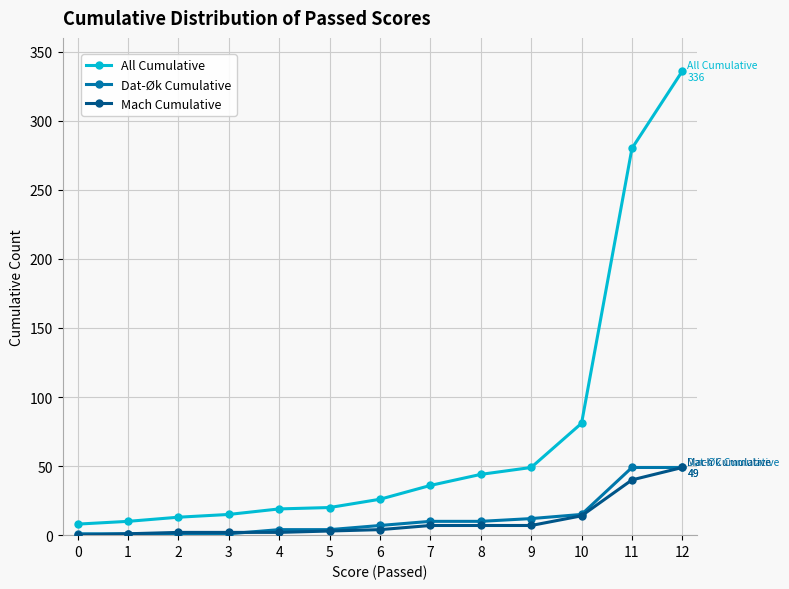

Which label corresponds to the largest value in the chart?

12